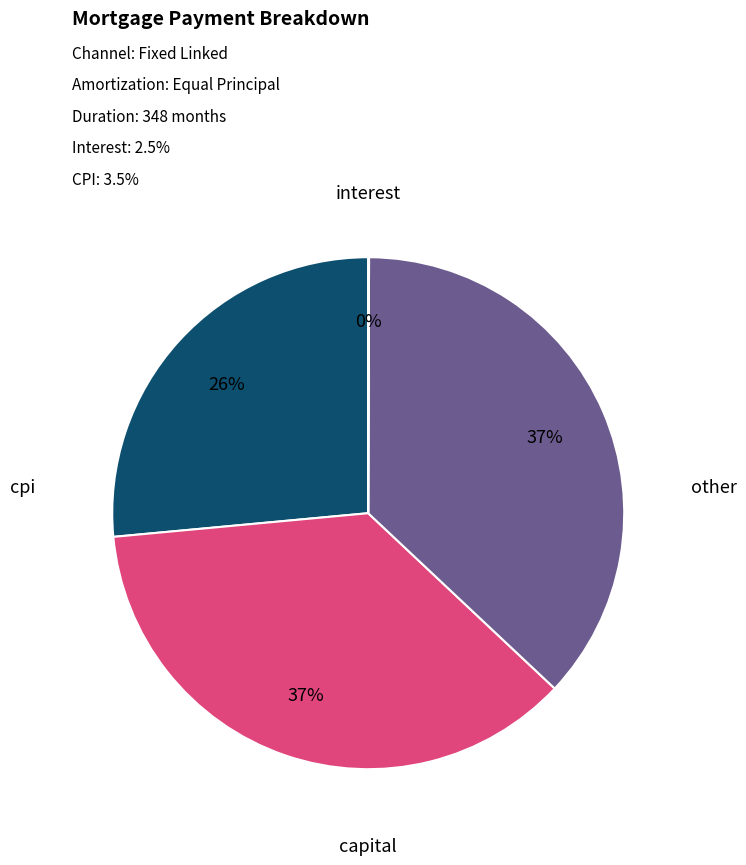

To the nearest percent, what is the difference between the largest and smallest slice percentages?

37%